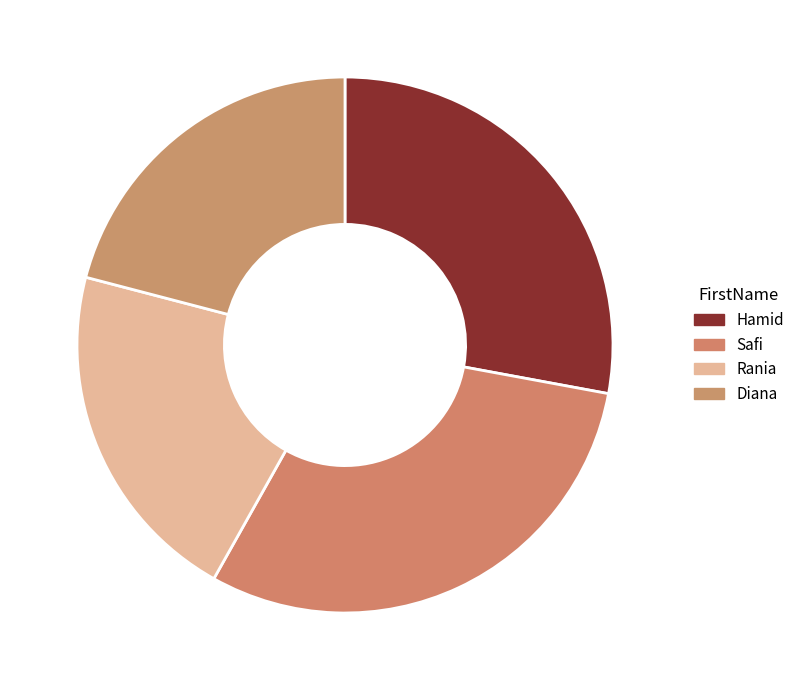

Is Safi 30.2% the majority of the pie?

No